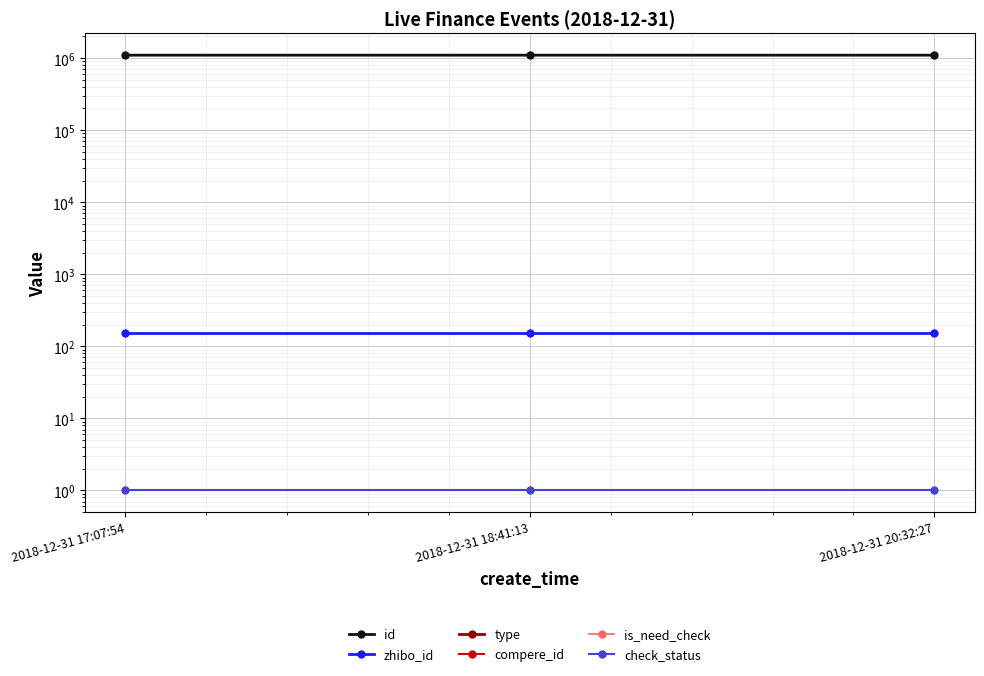

Does the chart display data point markers on the line(s)?

Yes